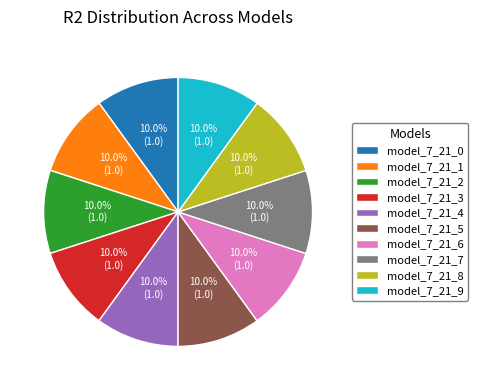

To the nearest percent, what is the combined percentage of model_7_21_7 and model_7_21_3?

20%